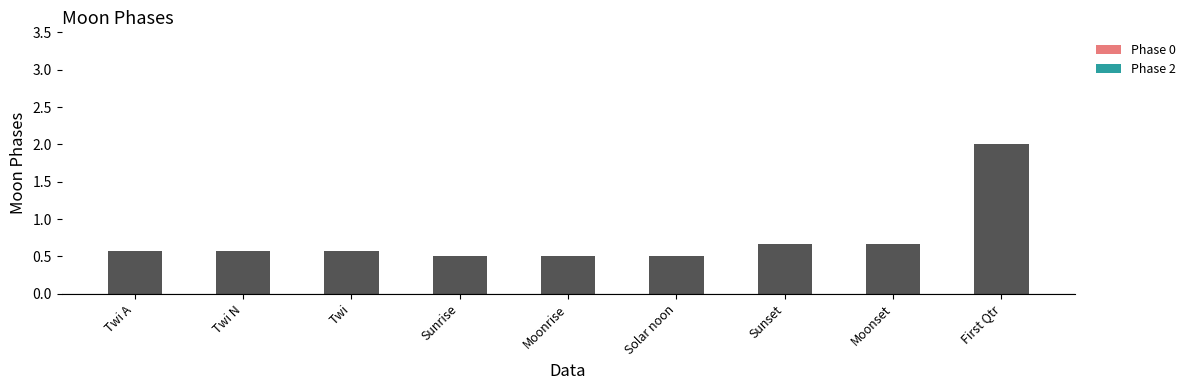

True or false: the data shows 2.0 at First Qtr.

True